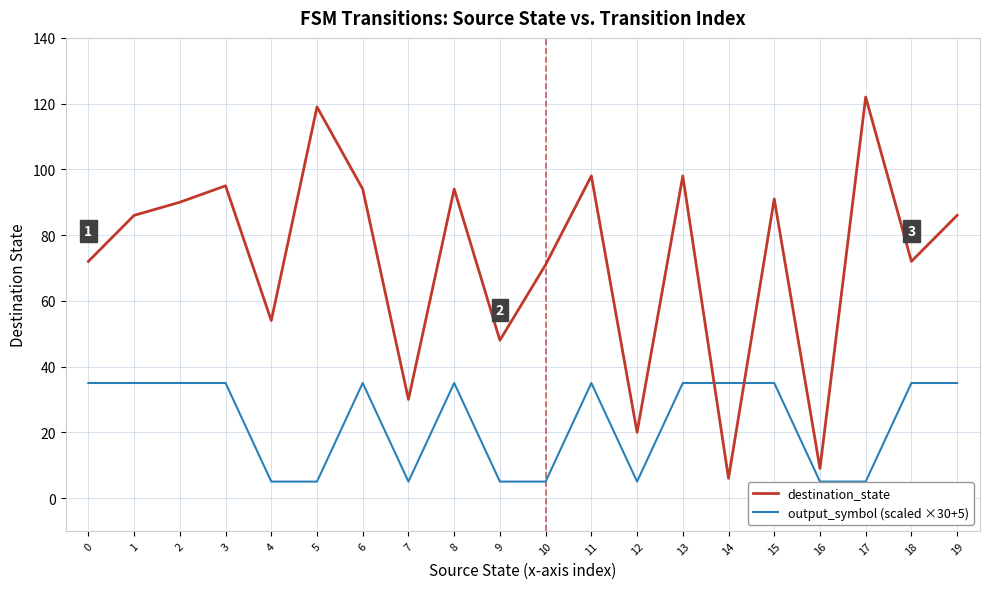

What is the total value across all series at 3?

130